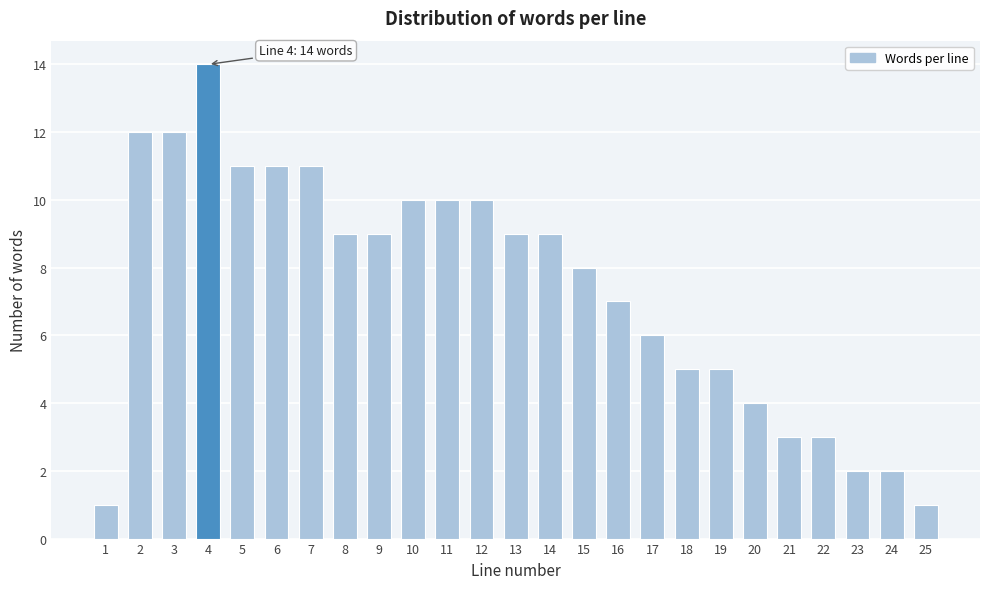

Reading left to right, extract all data points from this chart.

1	12	12	14	11	11	11	9	9	10	10	10	9	9	8	7	6	5	5	4	3	3	2	2	1